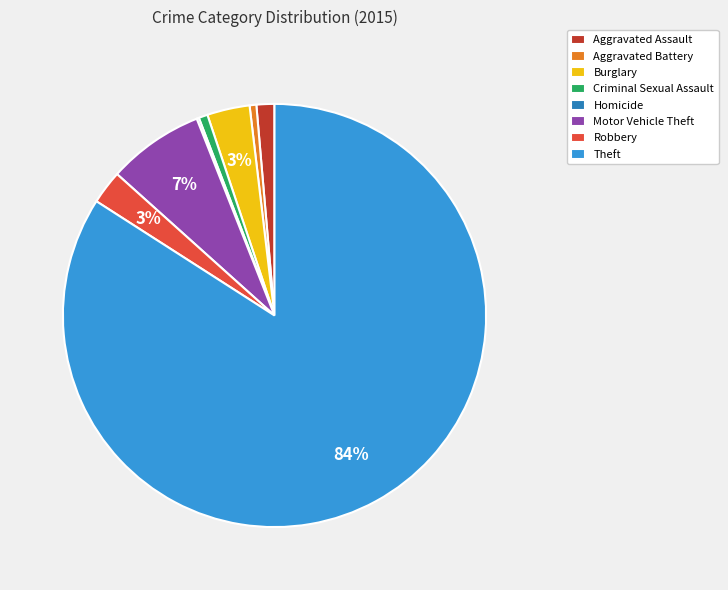

Is Criminal Sexual Assault the majority of the pie?

No